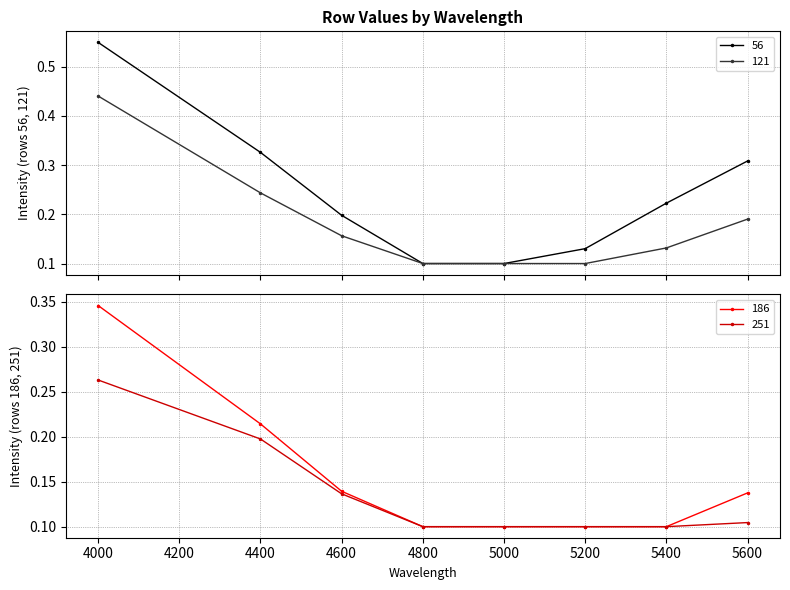

How many lines are shown in the chart?

4